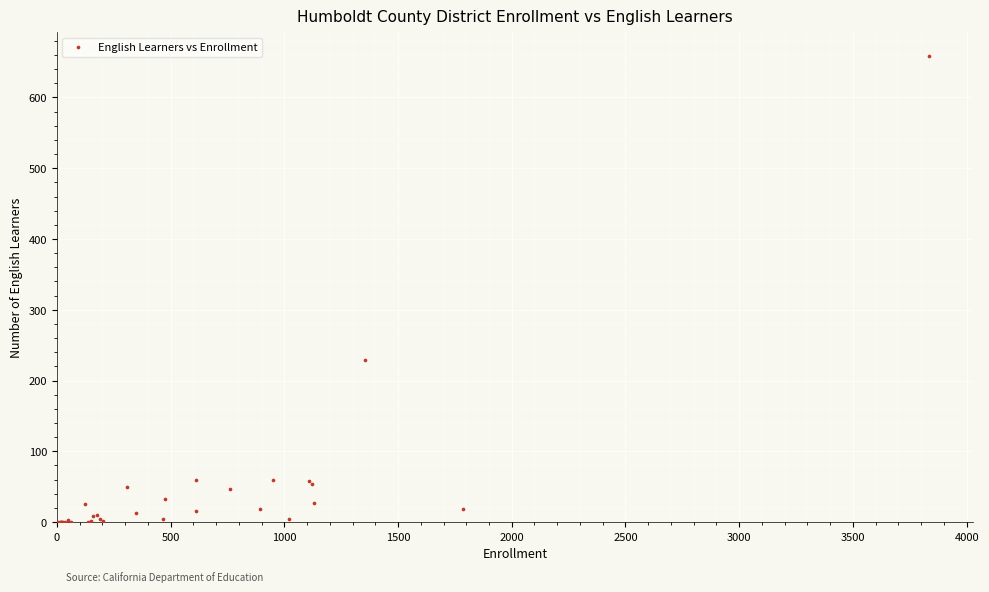

What Y value in the scatter plot is closest to 329?

229